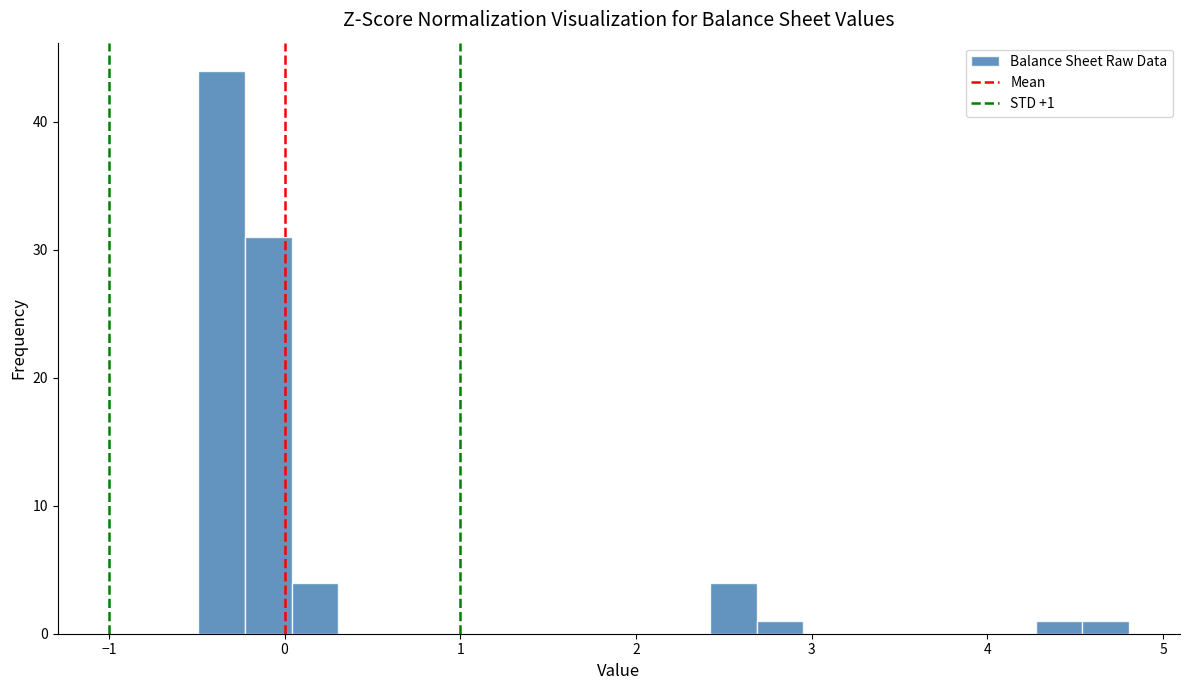

Read against the x-axis, roughly where is the centre of the tallest bar?

-0.4